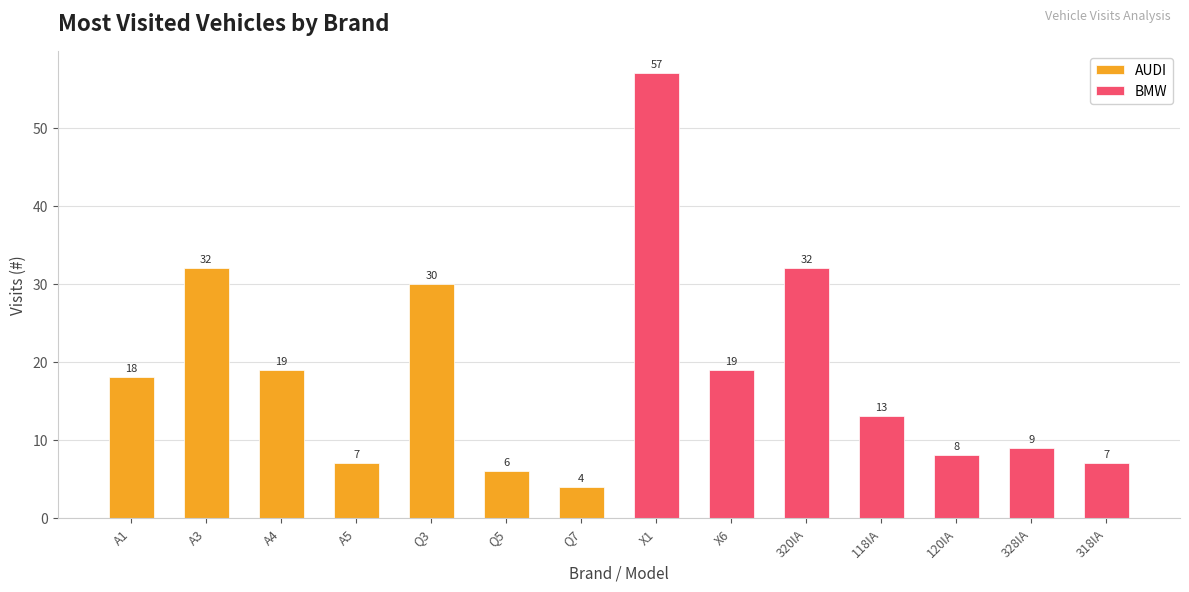

List the labels in order of AUDI value, smallest first.

Q7, Q5, A5, A1, A4, Q3, A3